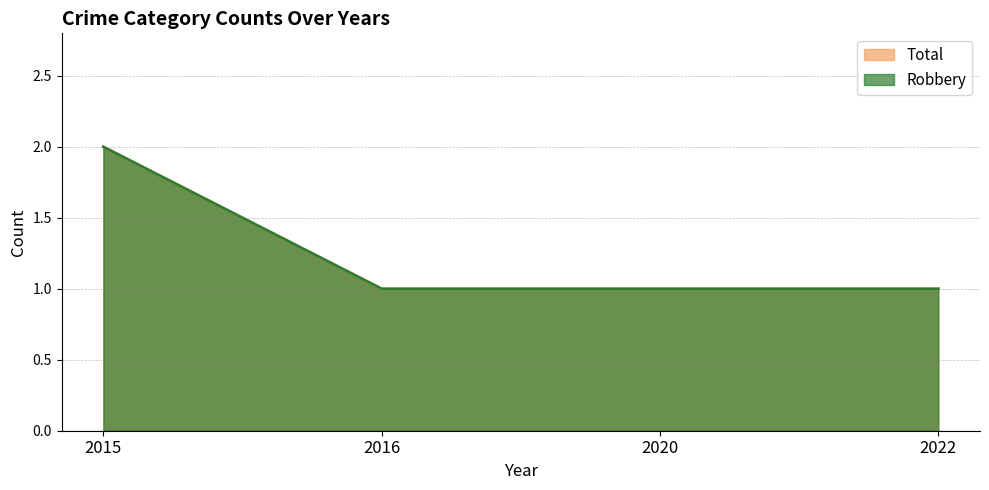

Does the chart display data point markers on the line(s)?

No